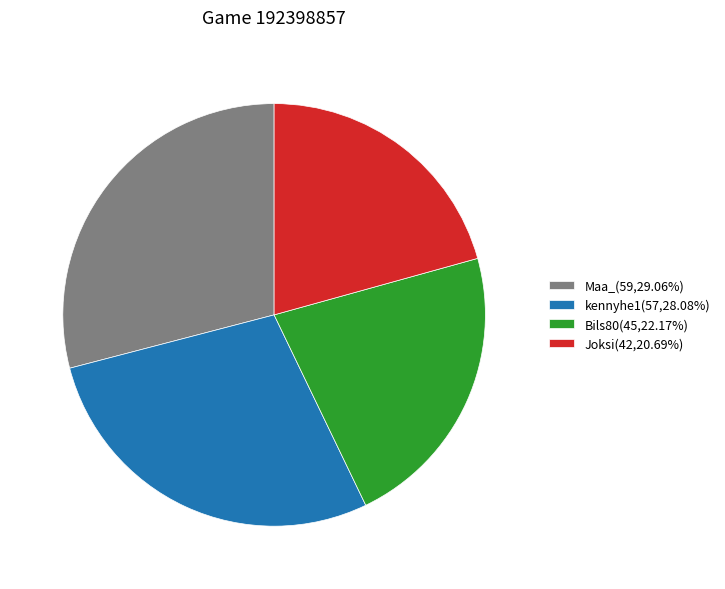

Between Maa_ and Joksi, which is larger?

Maa_